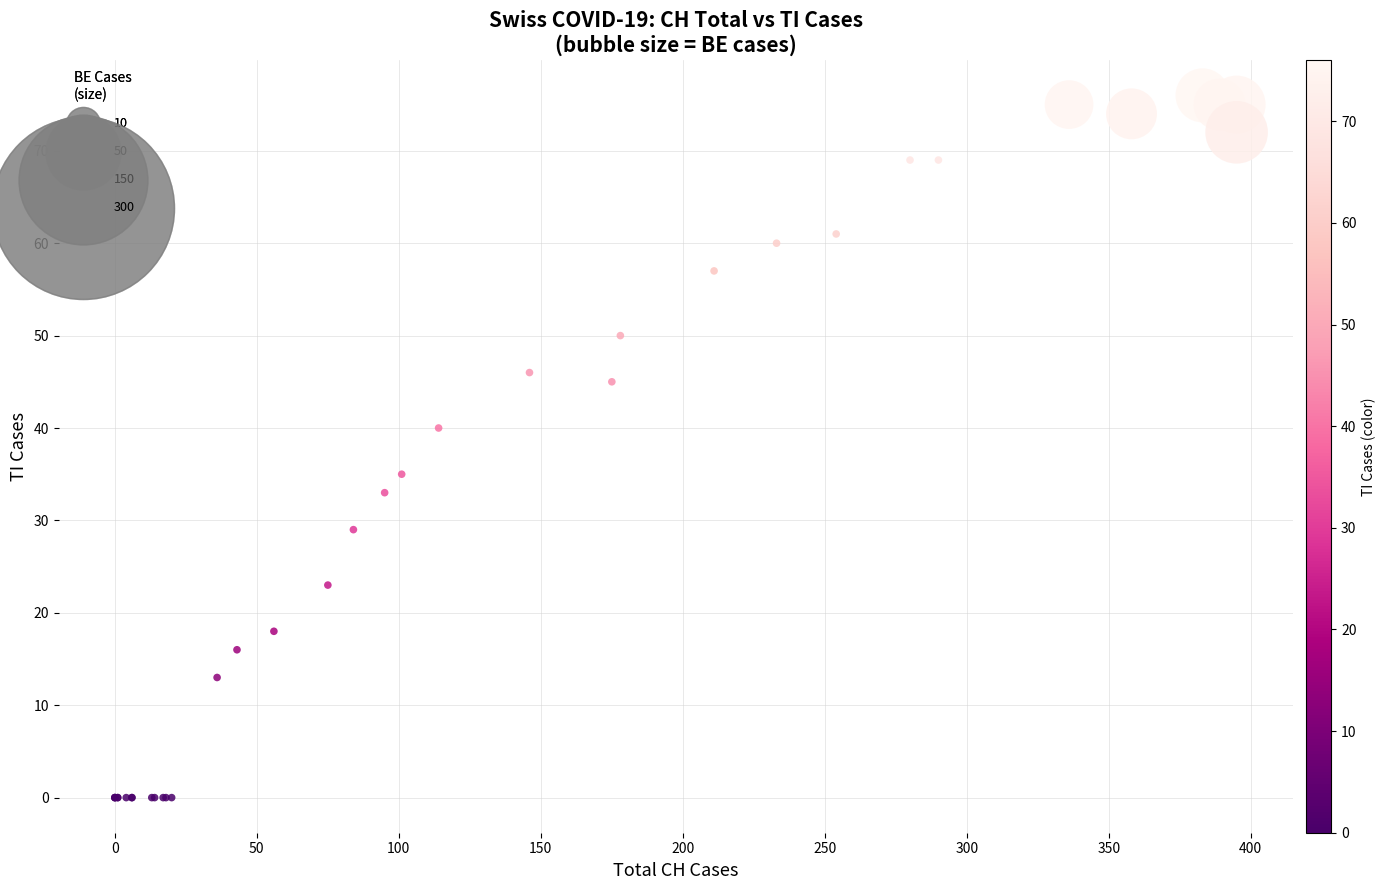

What Y value in the scatter plot is closest to 38?

40